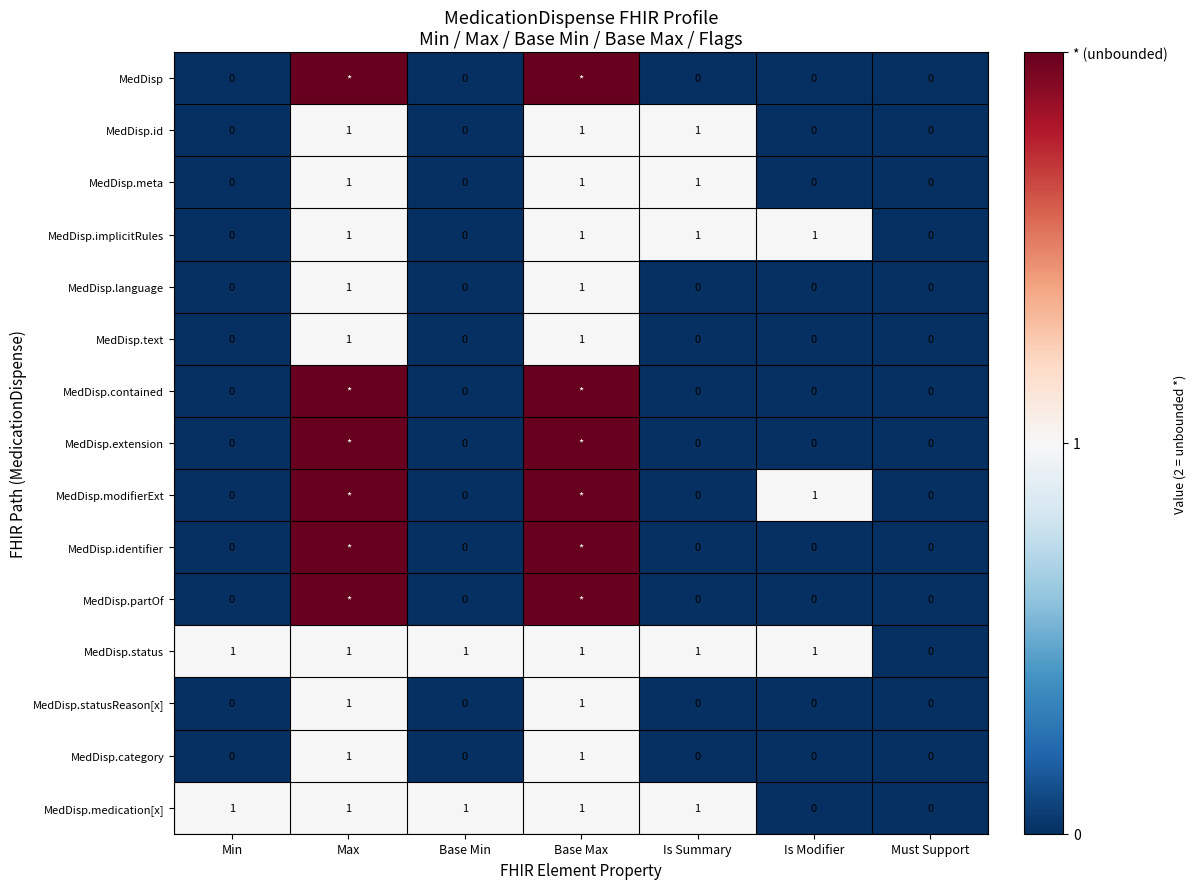

How many data points does each series have?

7